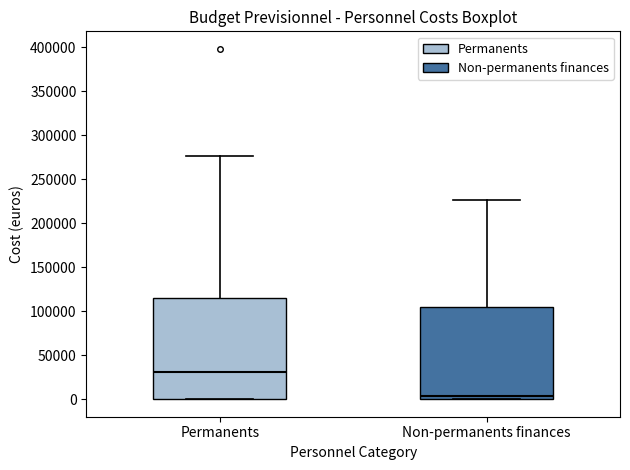

Reading left to right, transcribe this box plot: for each box, give where its median line is, the range the box spans, and where its two whiskers end, as read against the y-axis. The values are not printed on the chart, so give them approximately, as read against the axis.

Permanents: median 30000, box 0 to 115000, whiskers 0 to 275000
Non-permanents finances: median 5000, box 0 to 105000, whiskers 0 to 225000